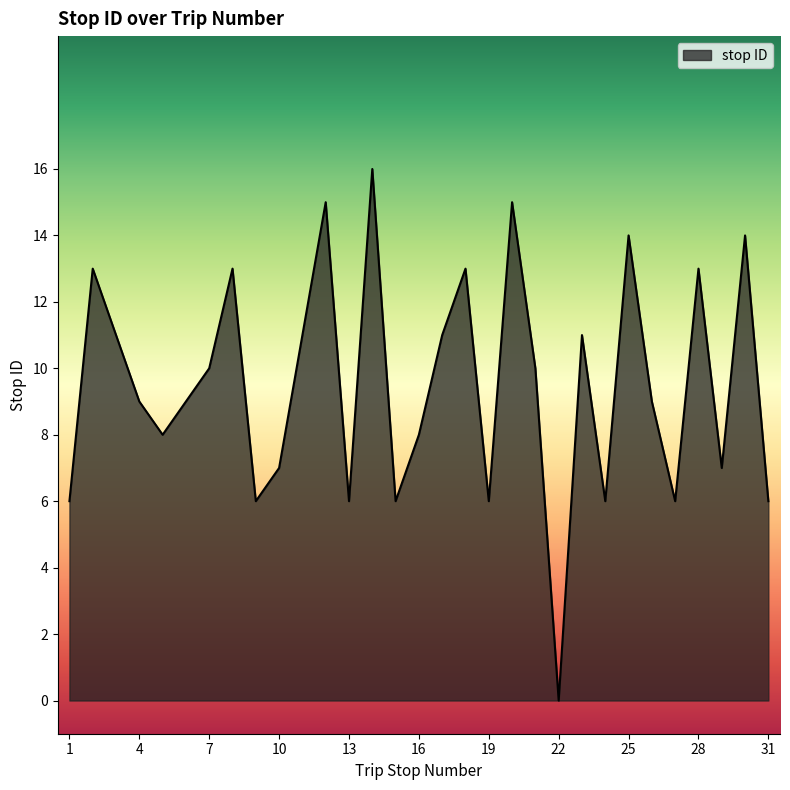

What is the difference between the maximum and minimum values?

16